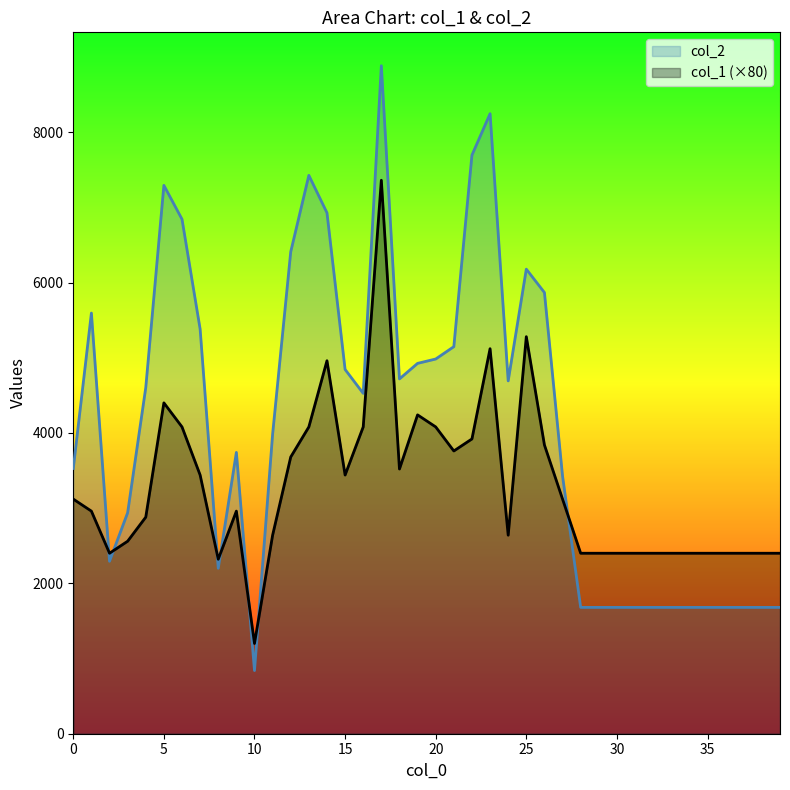

What is the sum of all col_1 values?

130880